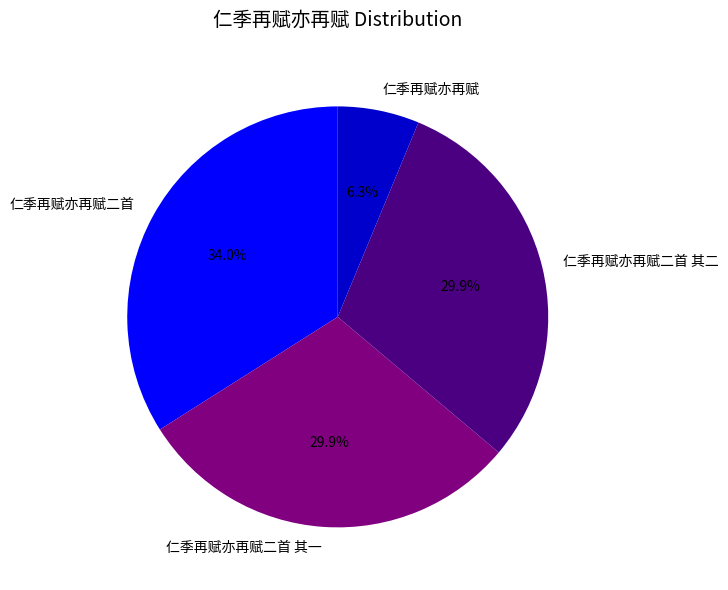

To the nearest percent, what is the difference between the 仁季再赋亦再赋 and 仁季再赋亦再赋二首 其一 slice percentages?

24%